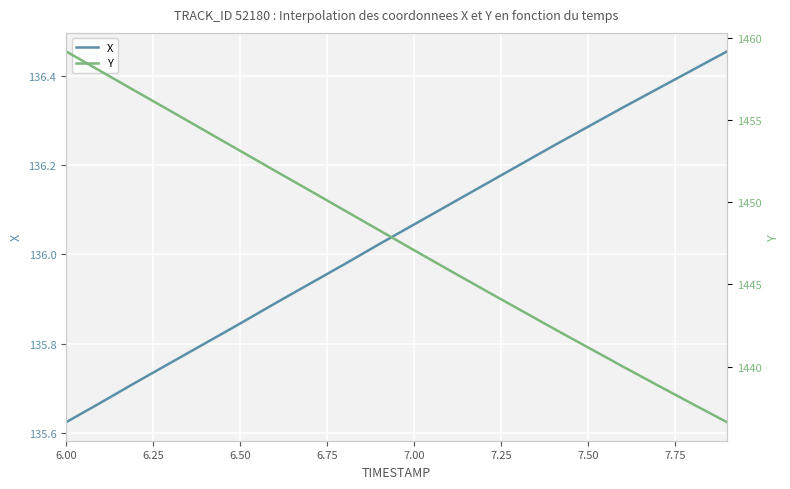

True or false: Y and X intersect in this chart.

False